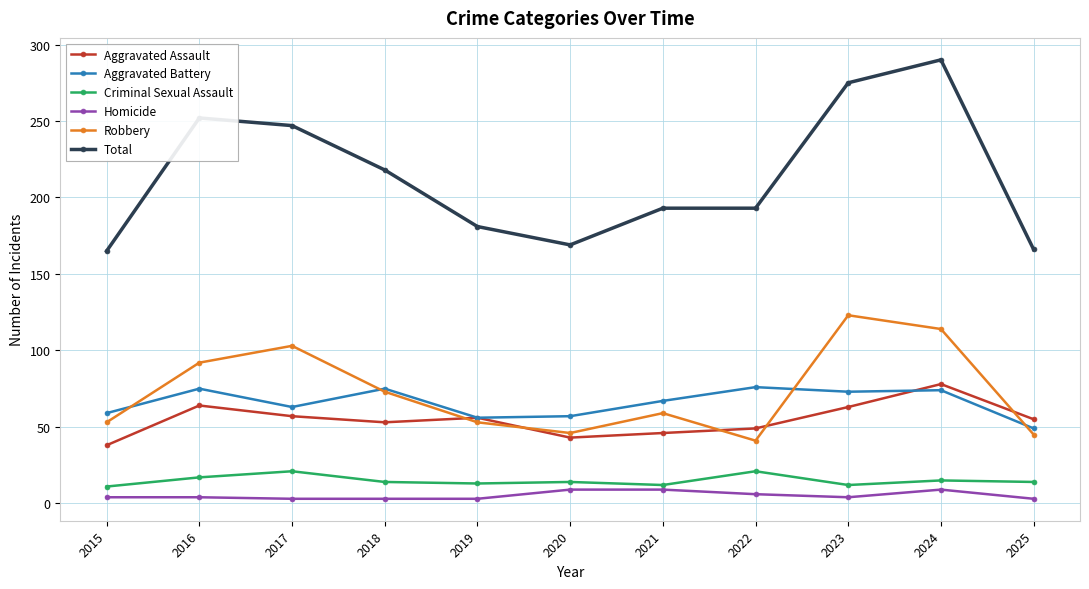

Which series has the widest spread of values?

Total